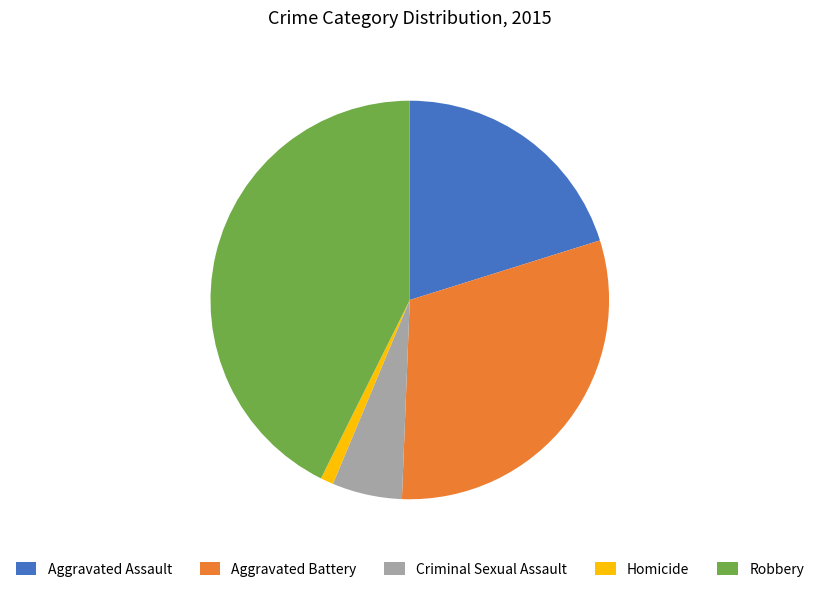

Which has a higher value, Aggravated Battery or Aggravated Assault?

Aggravated Battery